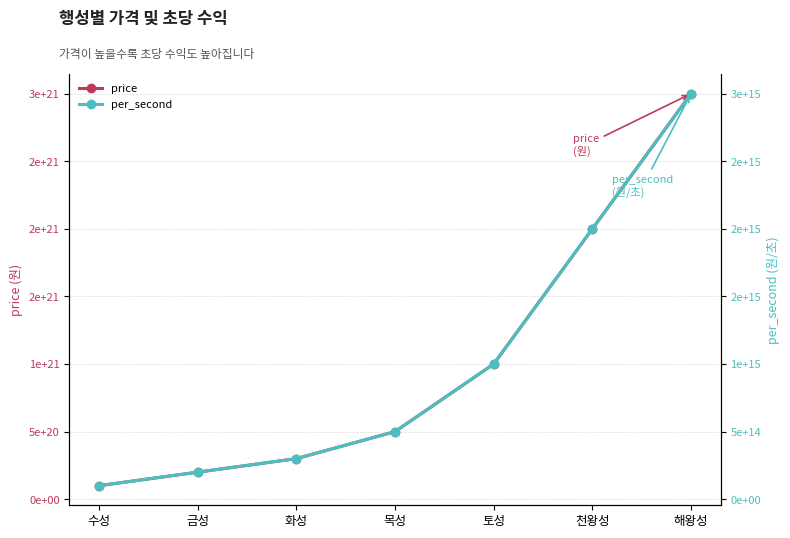

Where does the price series first go above 500000000000000000000?

토성